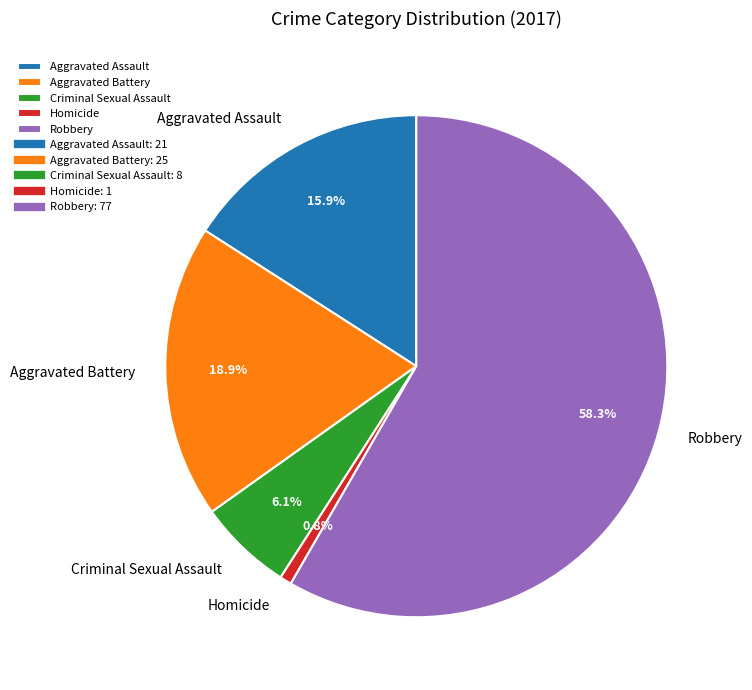

Which category accounts for the majority?

Robbery